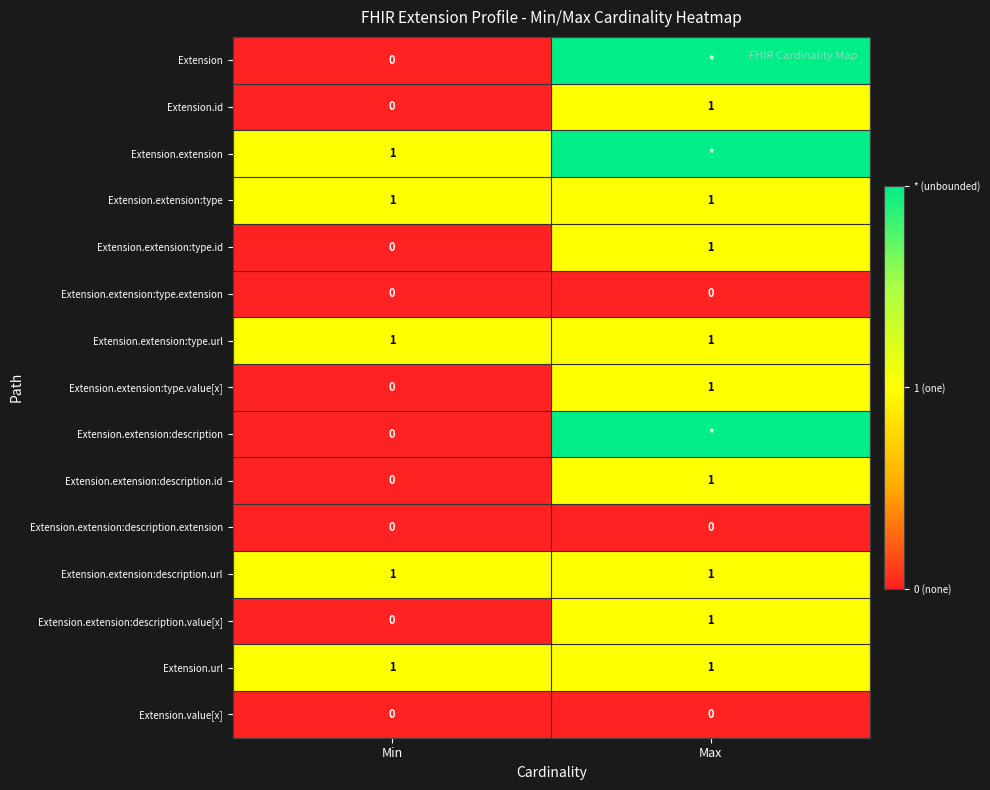

Which category has the highest value in the Extension.extension:description.id series?

Max